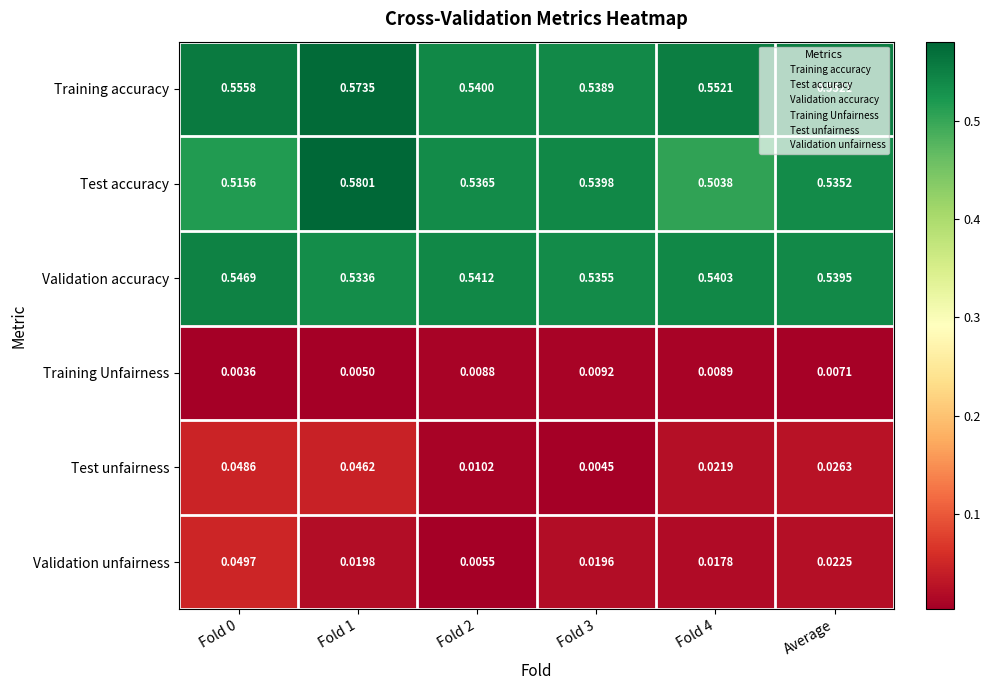

Rank the series at Fold 4 from highest to lowest value.

Training accuracy, Validation accuracy, Test accuracy, Test unfairness, Validation unfairness, Training Unfairness